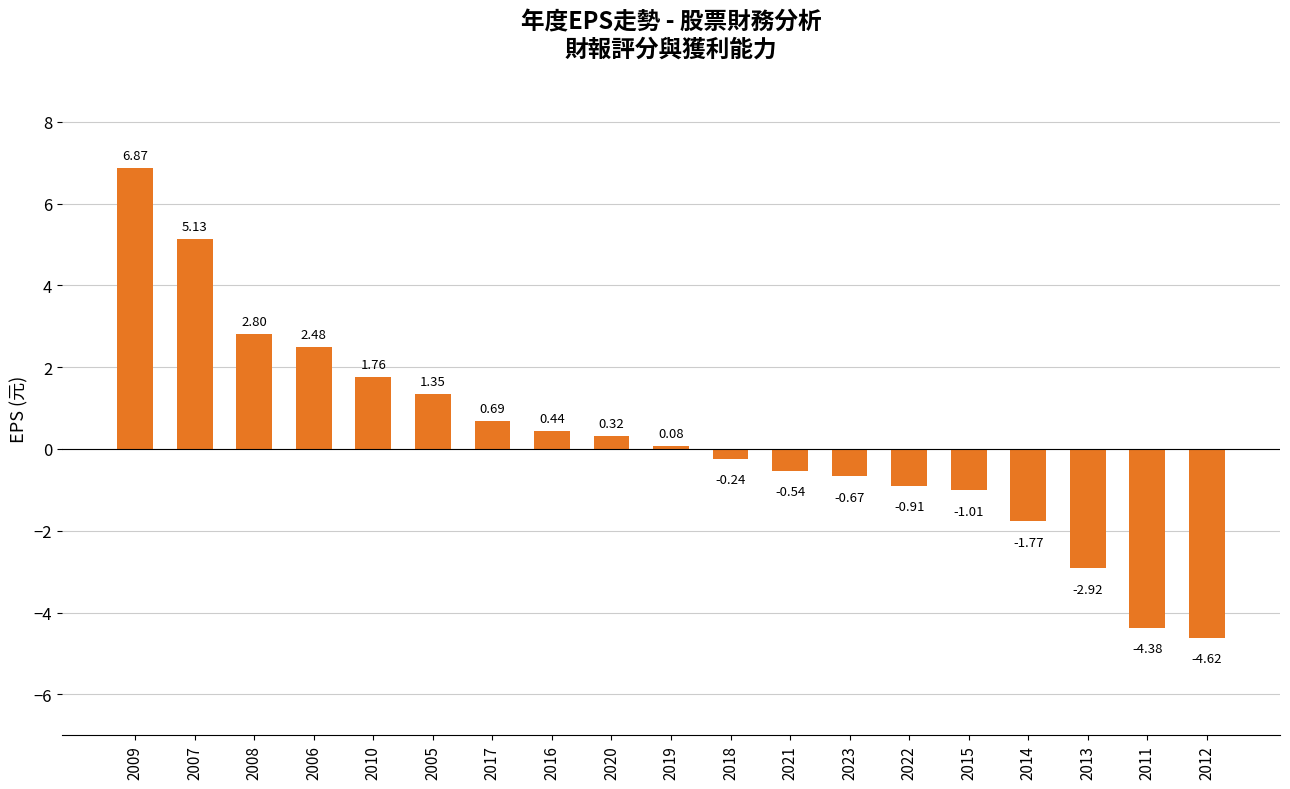

Which has a higher value, 2005 or 2015?

2005